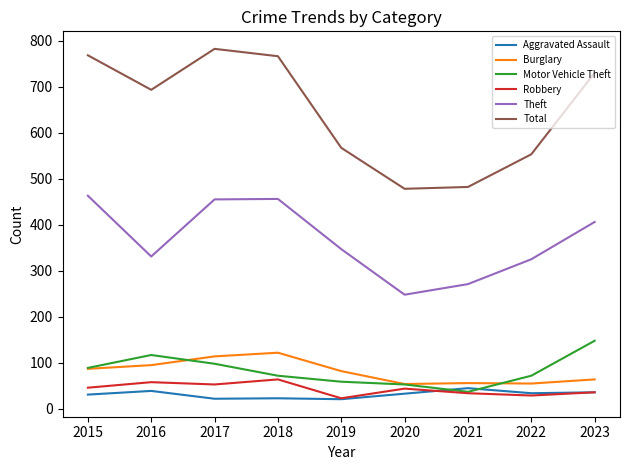

What are all the series names shown in the legend?

Aggravated Assault, Burglary, Motor Vehicle Theft, Robbery, Theft, Total